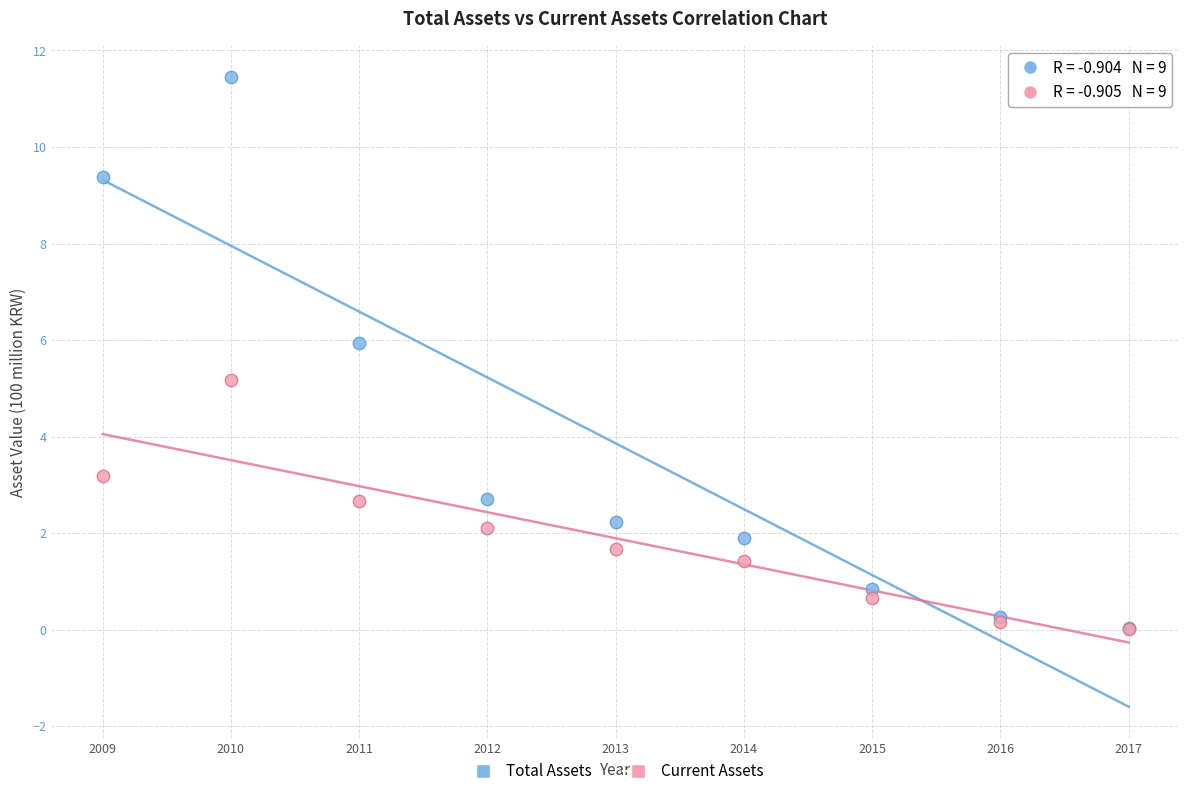

In the Total Assets series, what Y value is closest to 5?

5.9